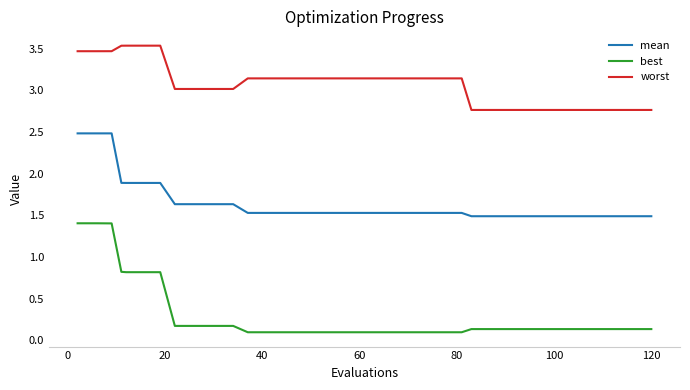

List the series in order of their peak value, highest first.

worst, mean, best